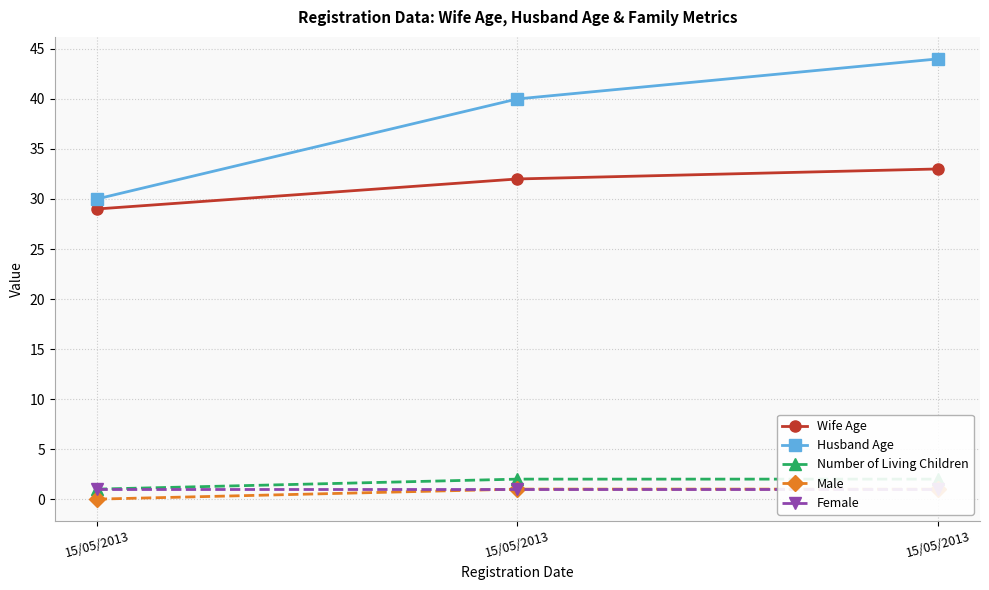

What is the value of the Number of Living Children point at the 1st from the left?

1